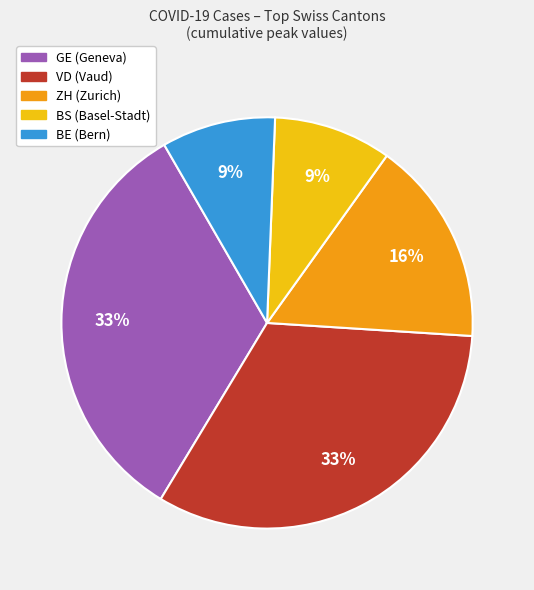

How many segments does this pie chart have?

5